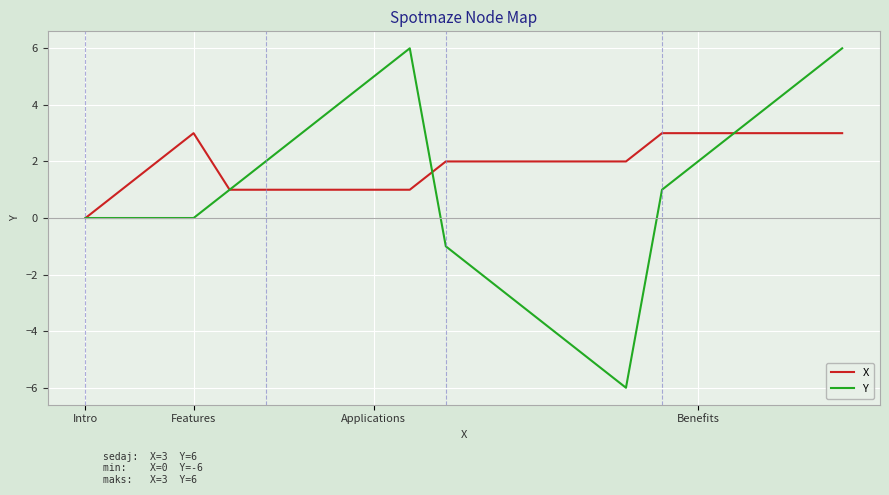

What is the maximum value for X?

3